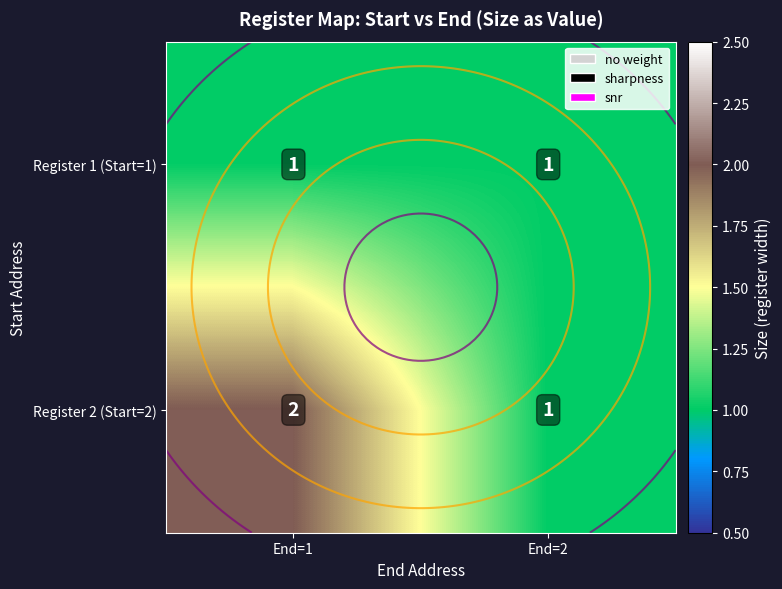

How many values in the Register 2 (Start=2) series are below 2?

1